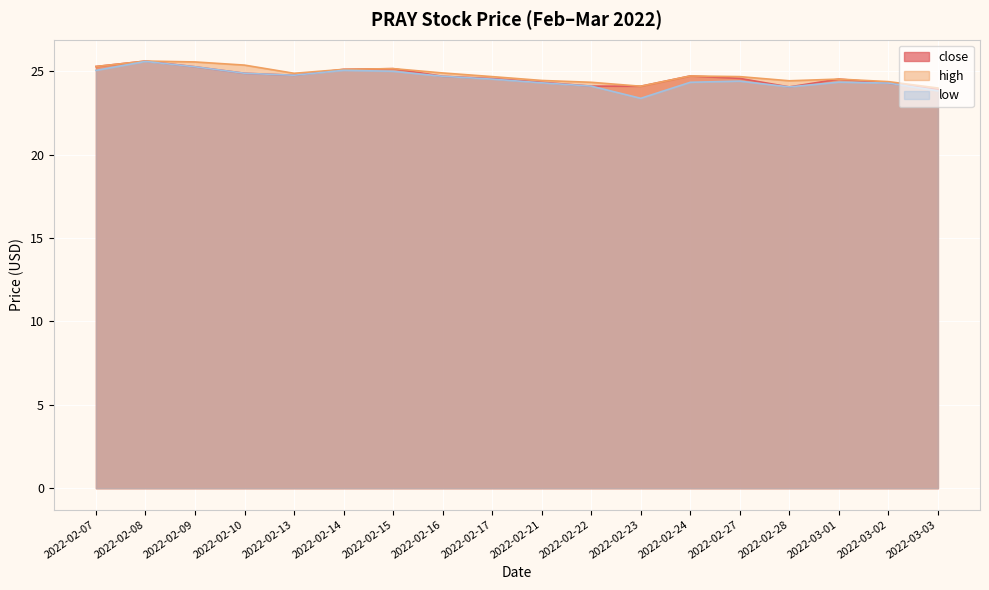

Is the value of close at 2022-02-16 greater than the value of high at 2022-02-10?

No